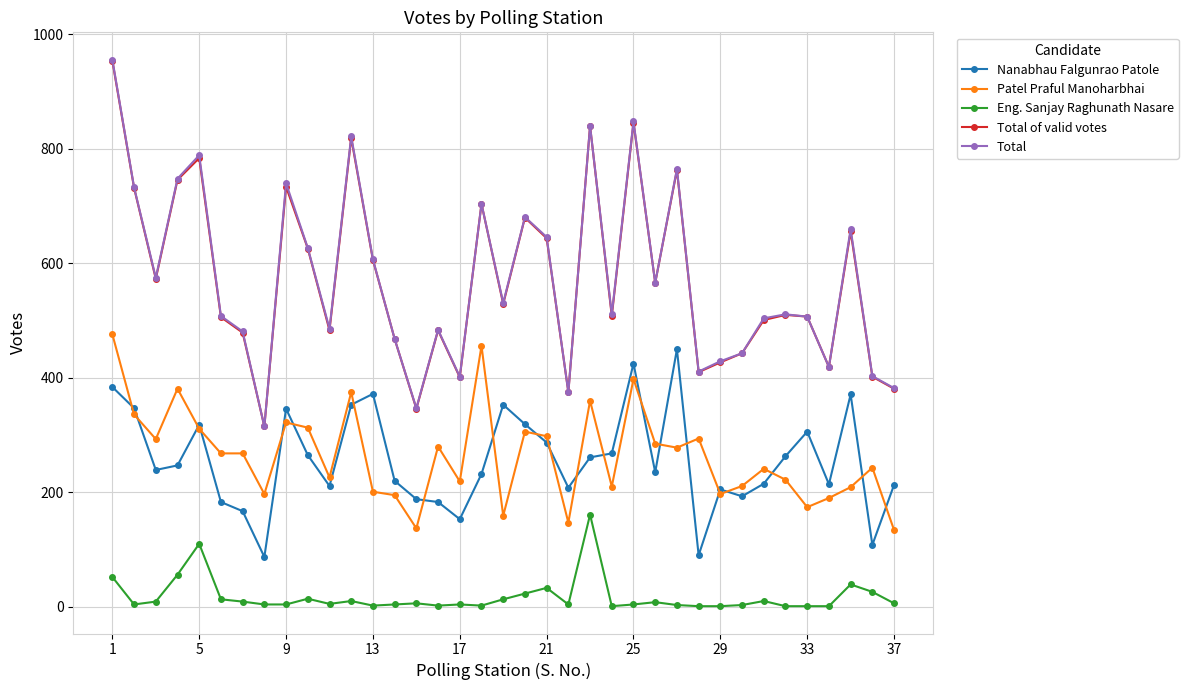

Which series has the widest spread of values?

Total